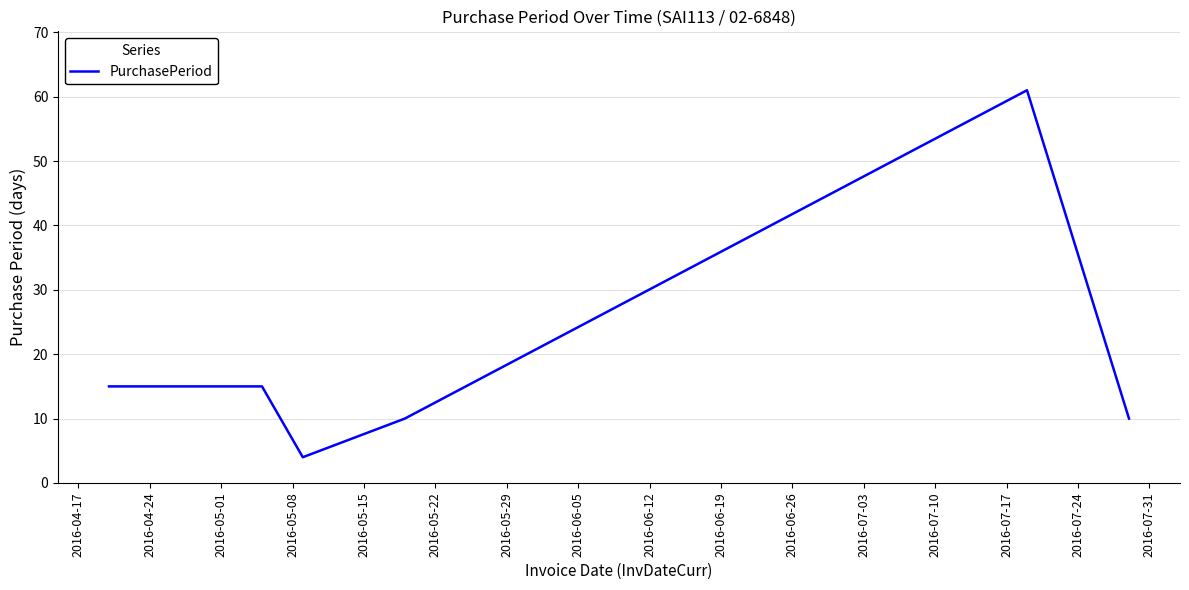

What is the minimum value shown in the chart?

4